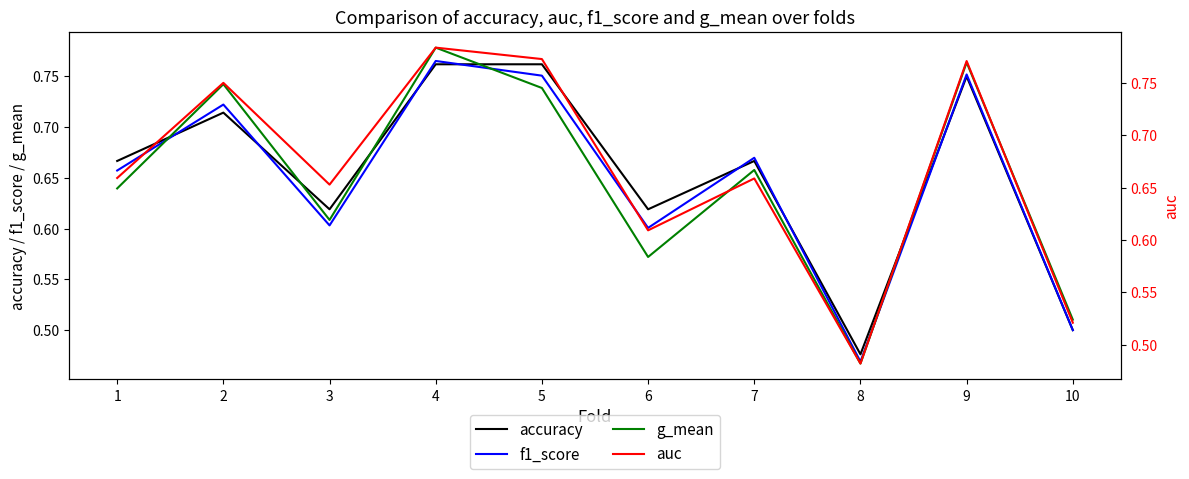

At which label does f1_score reach its peak?

4